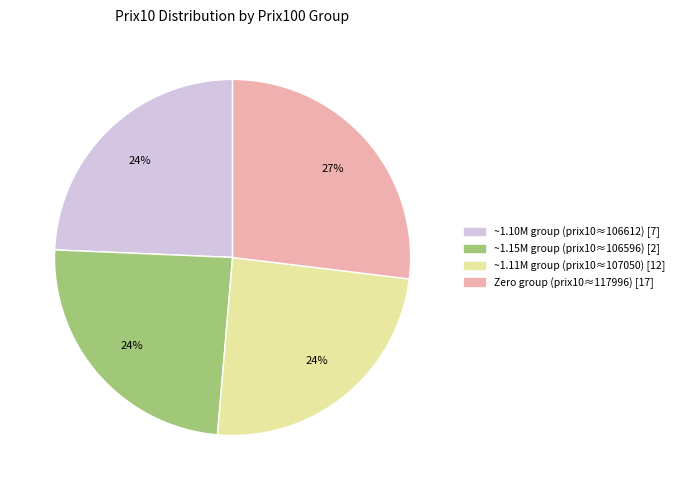

Does any single category account for the majority?

No